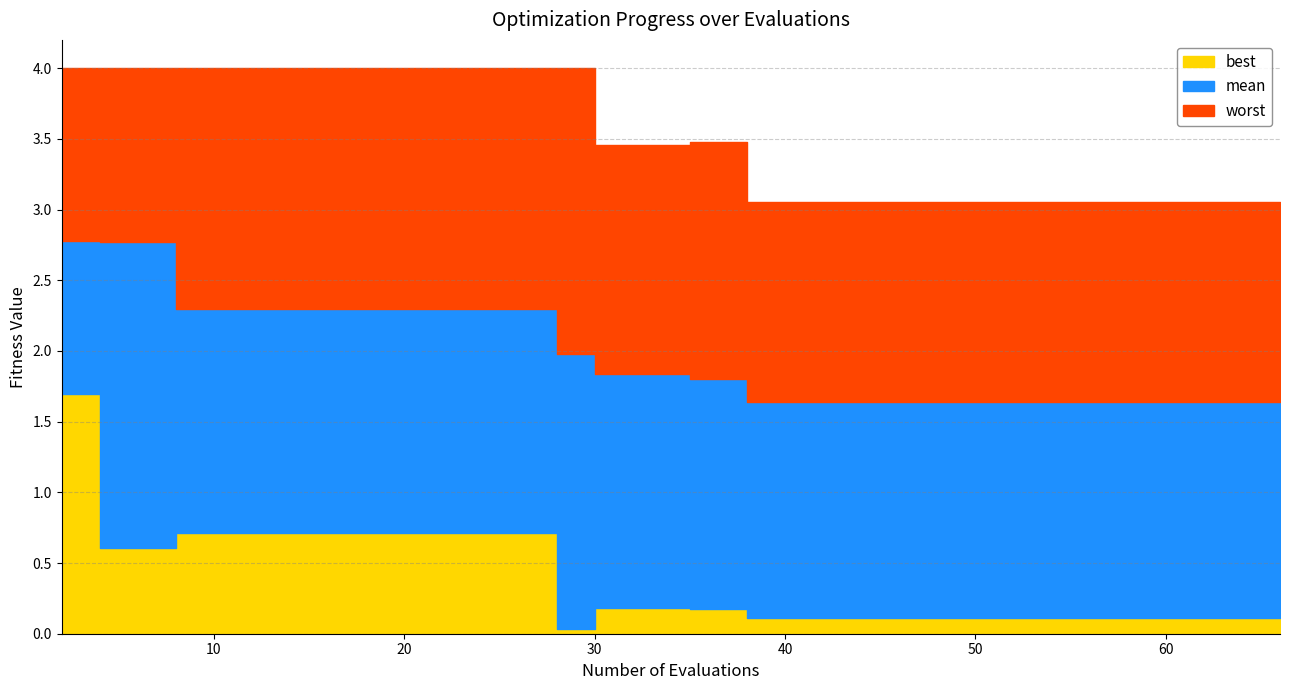

What is the difference between the worst values at 42 and 28?

0.9